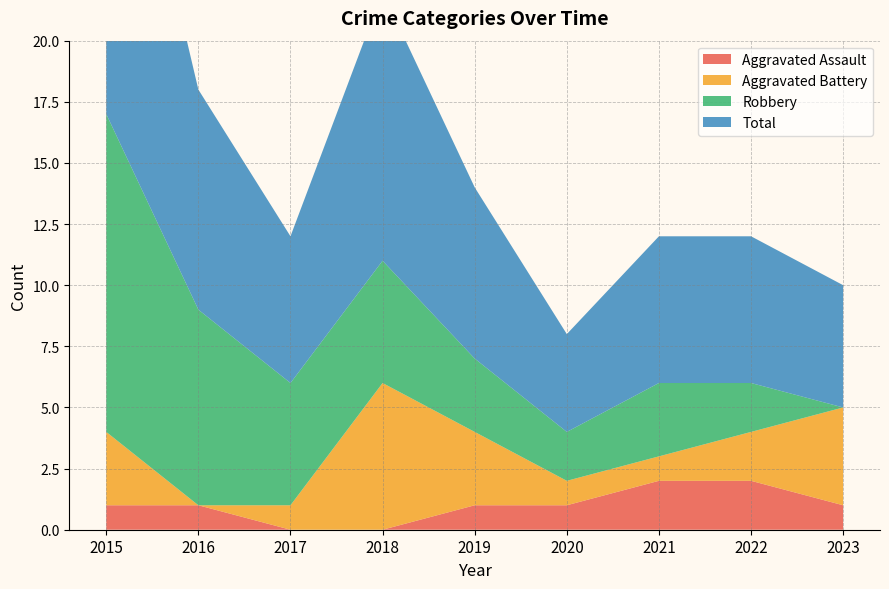

Reading left to right, what are all the values shown in this chart?

Aggravated Assault: 1	1	0	0	1	1	2	2	1
Aggravated Battery: 3	0	1	6	3	1	1	2	4
Robbery: 13	8	5	5	3	2	3	2	0
Total: 17	9	6	11	7	4	6	6	5